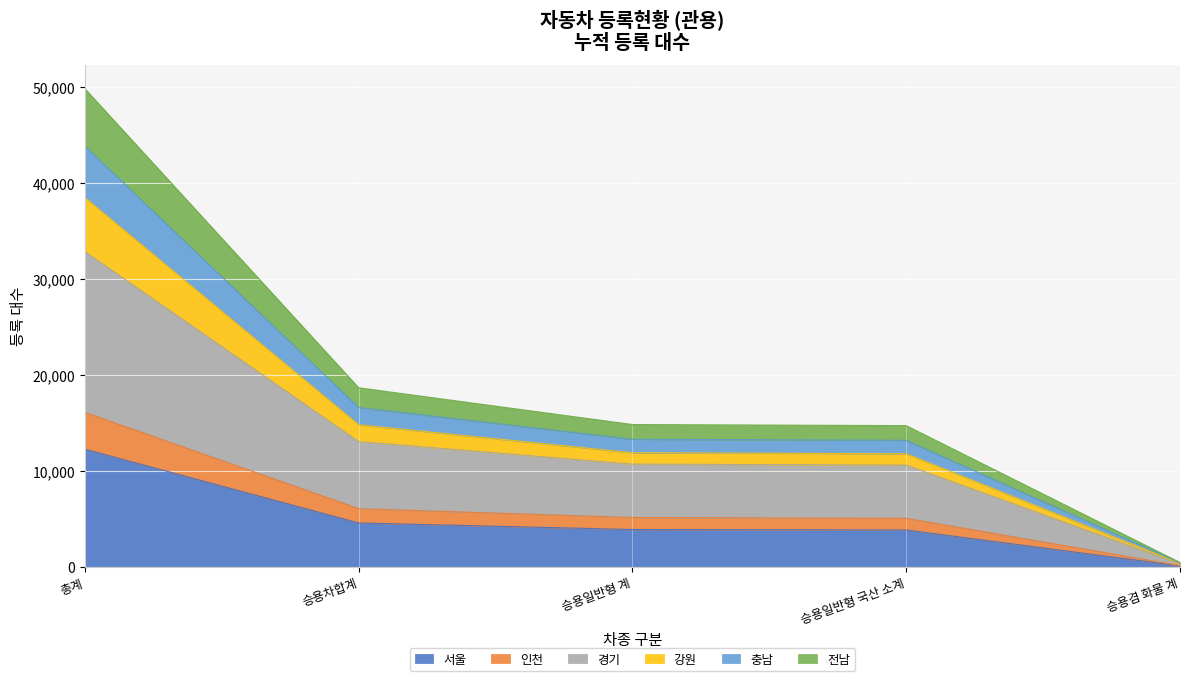

What is the total value across all series at 승용차합계?

18659